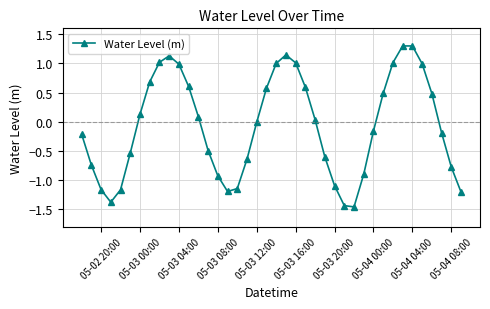

What is the maximum value shown in the chart?

1.3